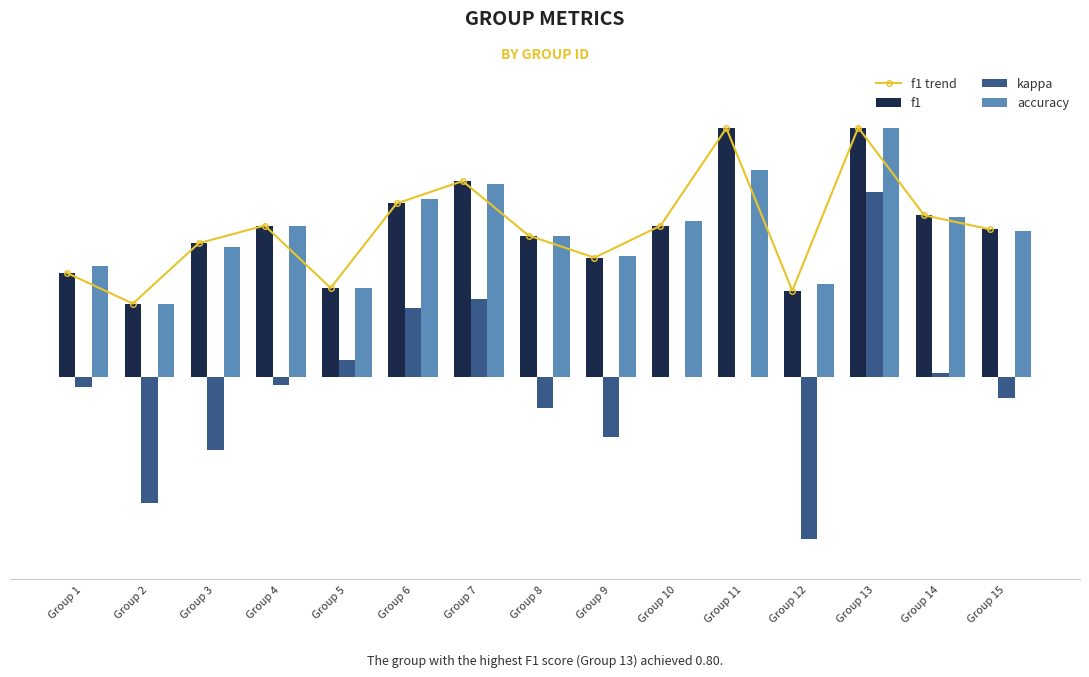

Between Group 12 and Group 15, which series saw the biggest shift?

kappa